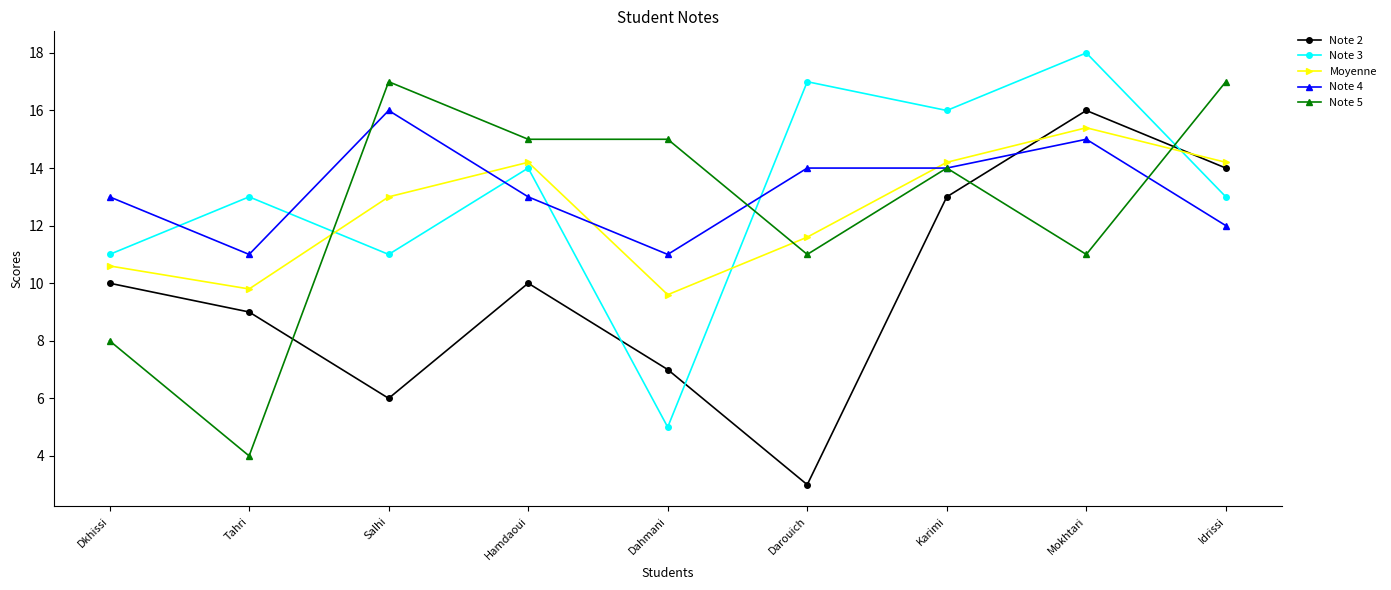

How many lines are shown in the chart?

5